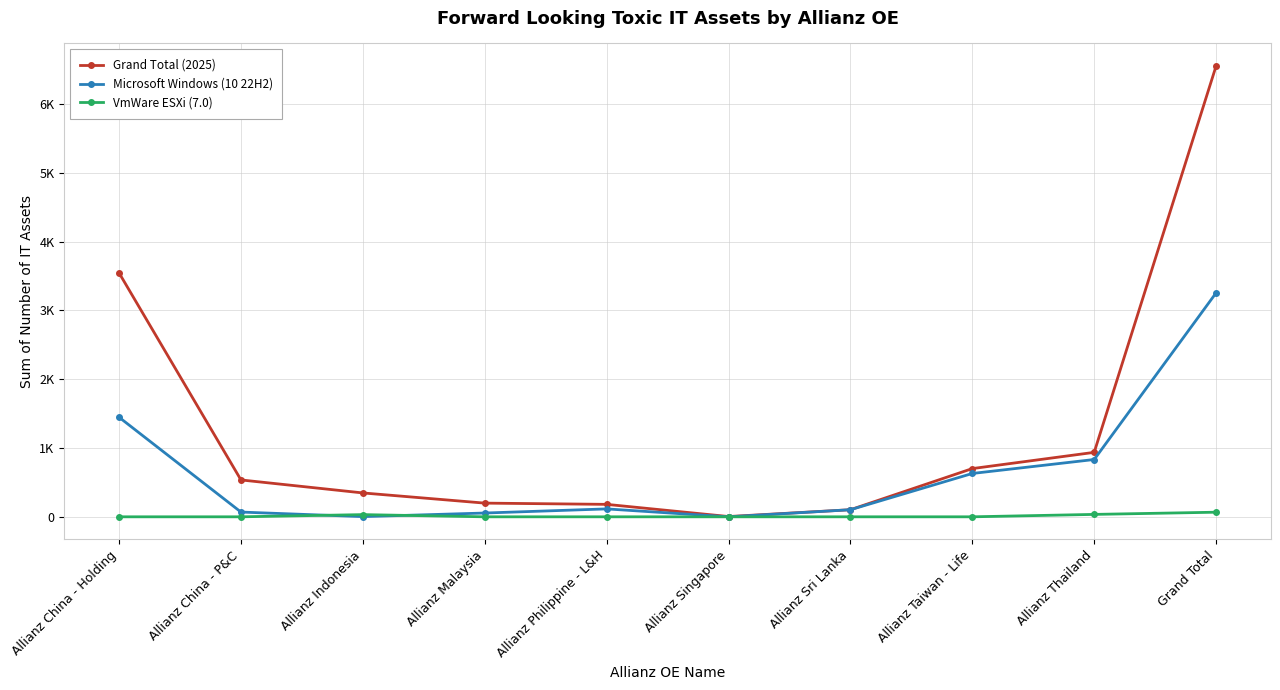

What is the average value of the VmWare ESXi (7.0) series?

13